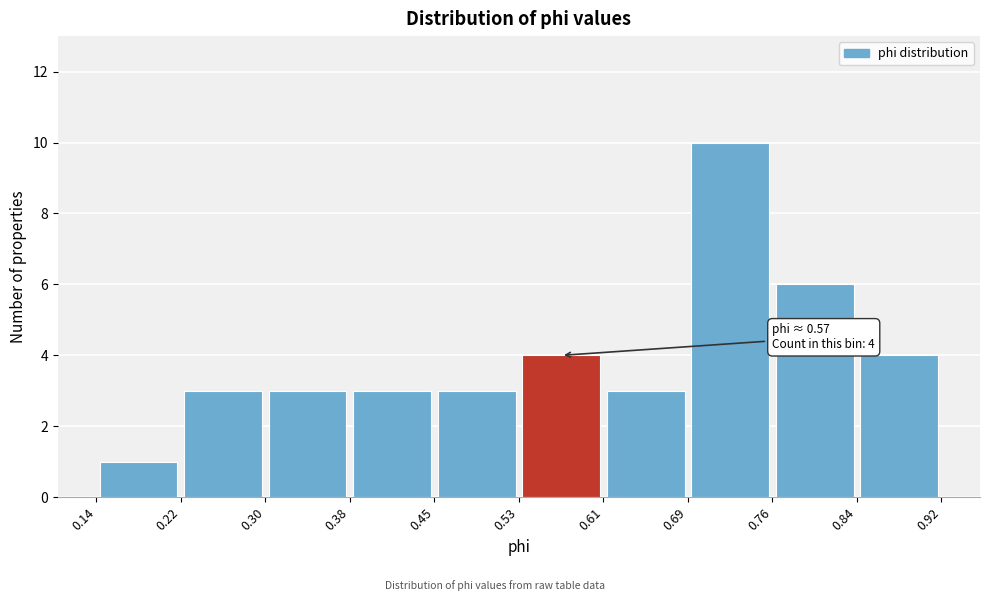

Over which range of the x-axis is the bar tallest?

0.69 to 0.76